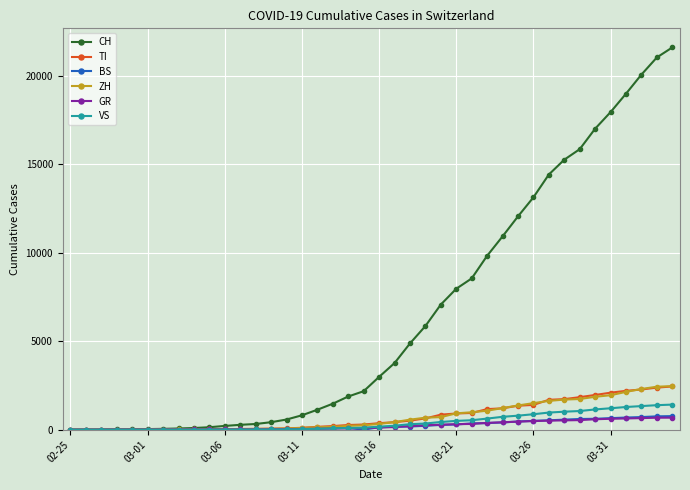

What is the greatest value displayed?

21585